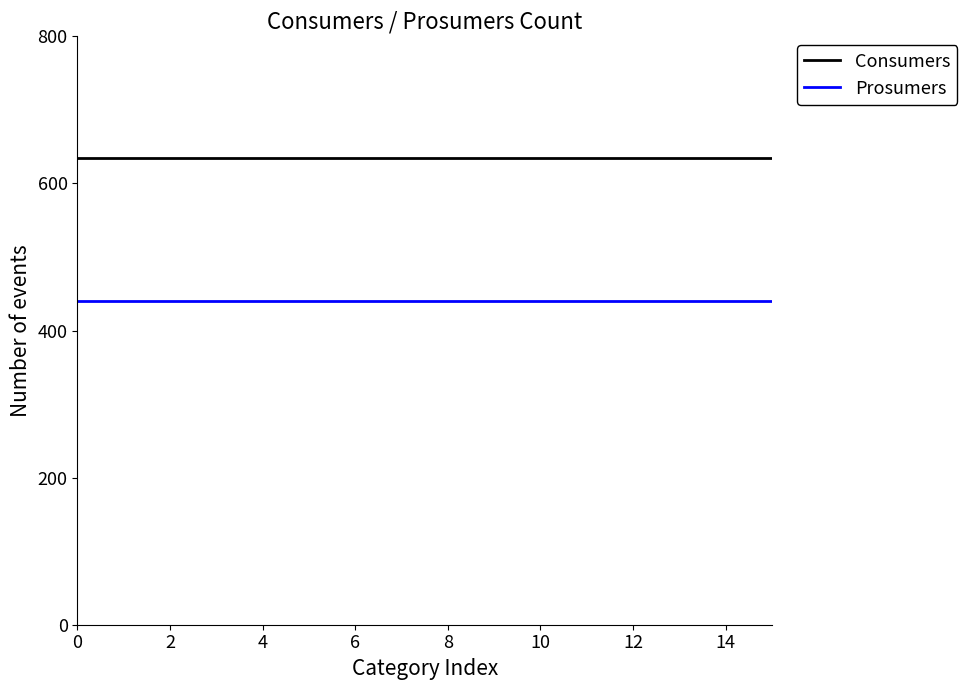

True or false: Consumers and Prosumers cross at least once.

False